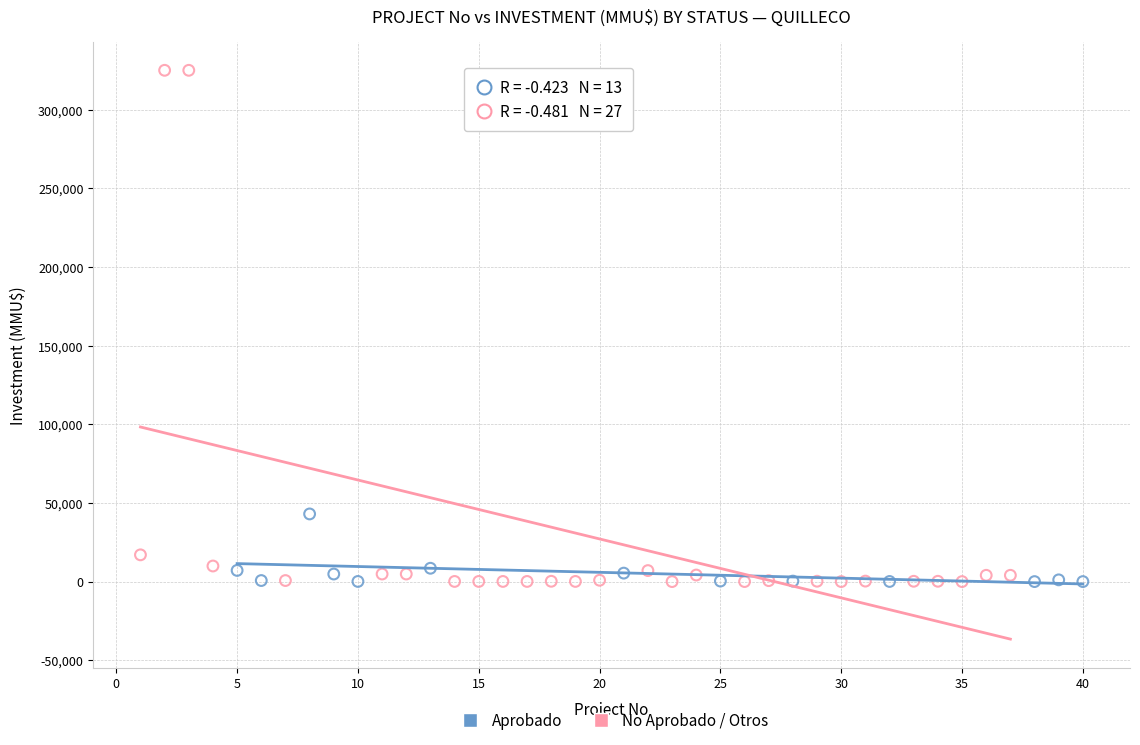

Which series contains the highest Y value?

No Aprobado / Otros